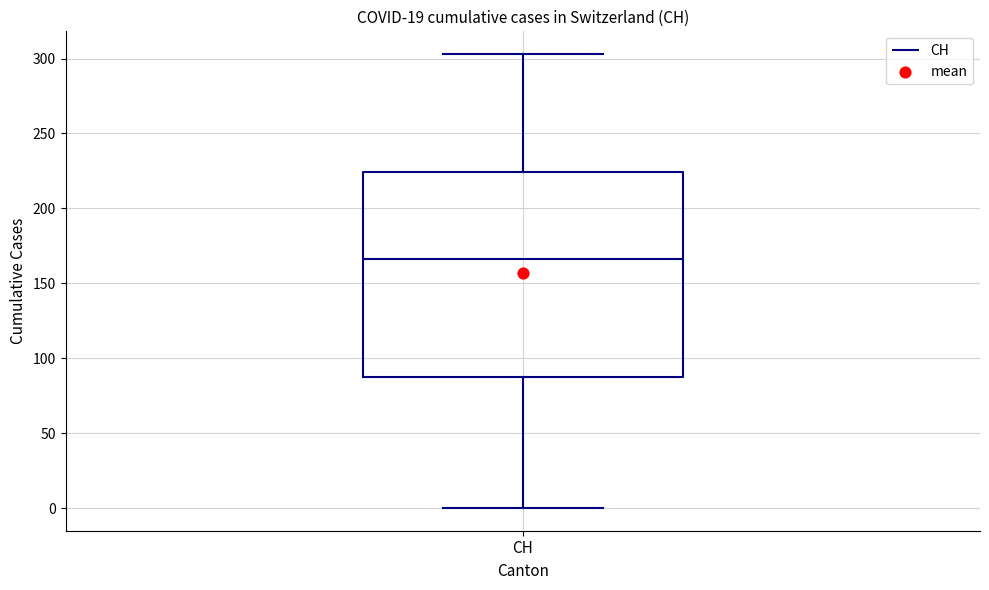

Transcribe this box plot: give where the median line is, the range the box spans, and where the two whiskers end, as read against the y-axis. The values are not printed on the chart, so give them approximately, as read against the axis.

median 165, box 90 to 225, whiskers 0 to 305